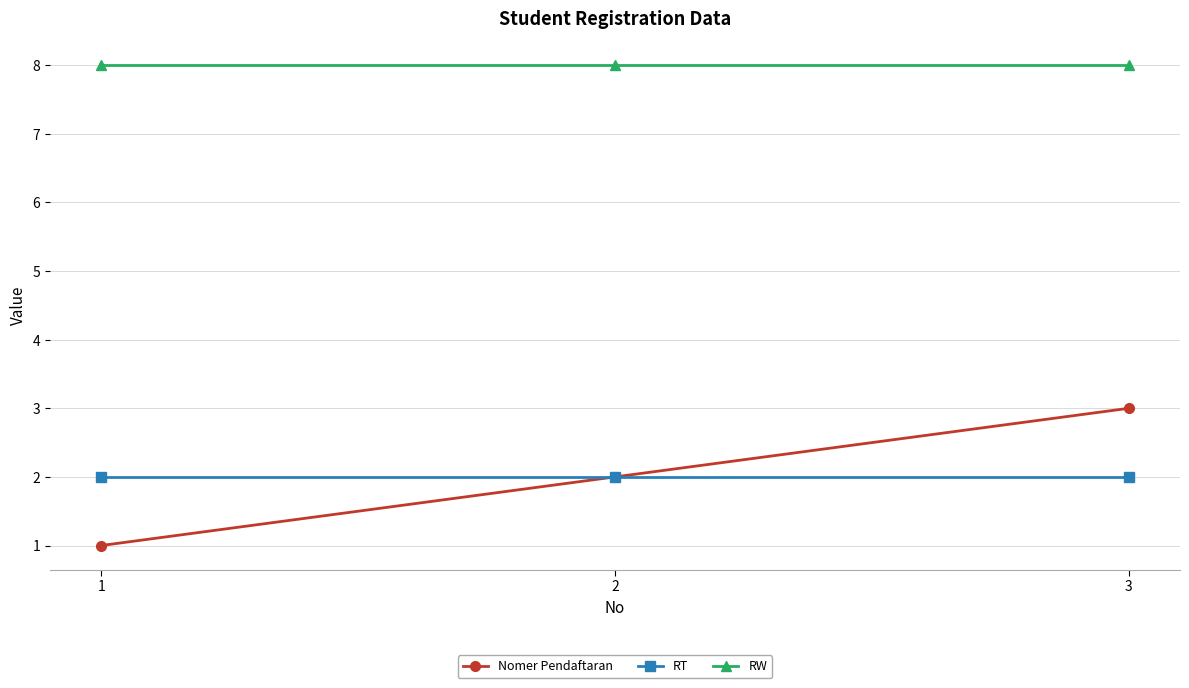

What is the lowest value of the RW series?

8